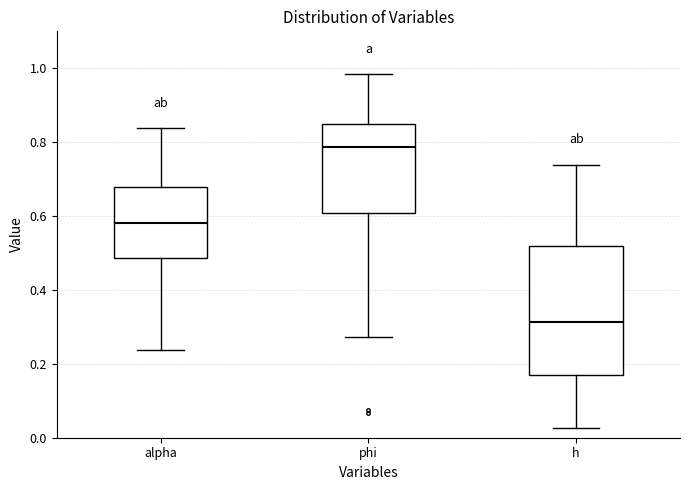

Reading left to right, transcribe this box plot: for each box, give where its median line is, the range the box spans, and where its two whiskers end, as read against the y-axis. The values are not printed on the chart, so give them approximately, as read against the axis.

alpha: median 0.58, box 0.48 to 0.68, whiskers 0.24 to 0.84
phi: median 0.78, box 0.60 to 0.84, whiskers 0.28 to 0.98
h: median 0.32, box 0.16 to 0.52, whiskers 0.02 to 0.74